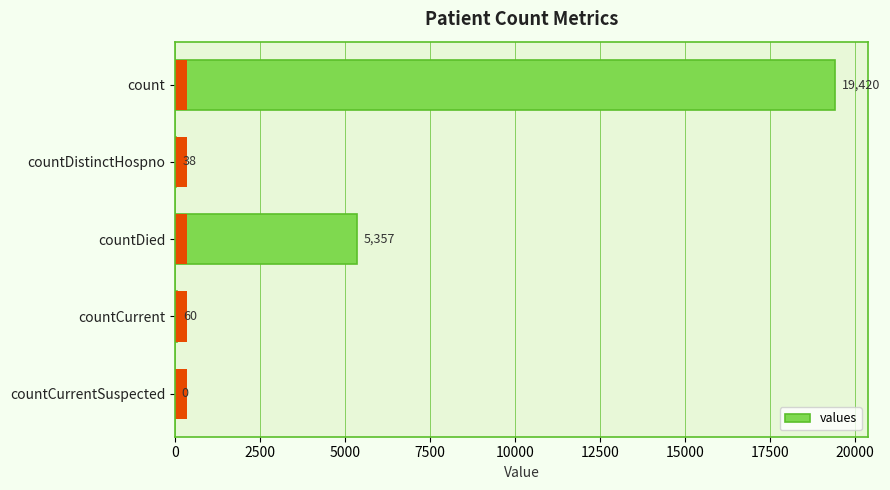

How many bars are there in total?

5